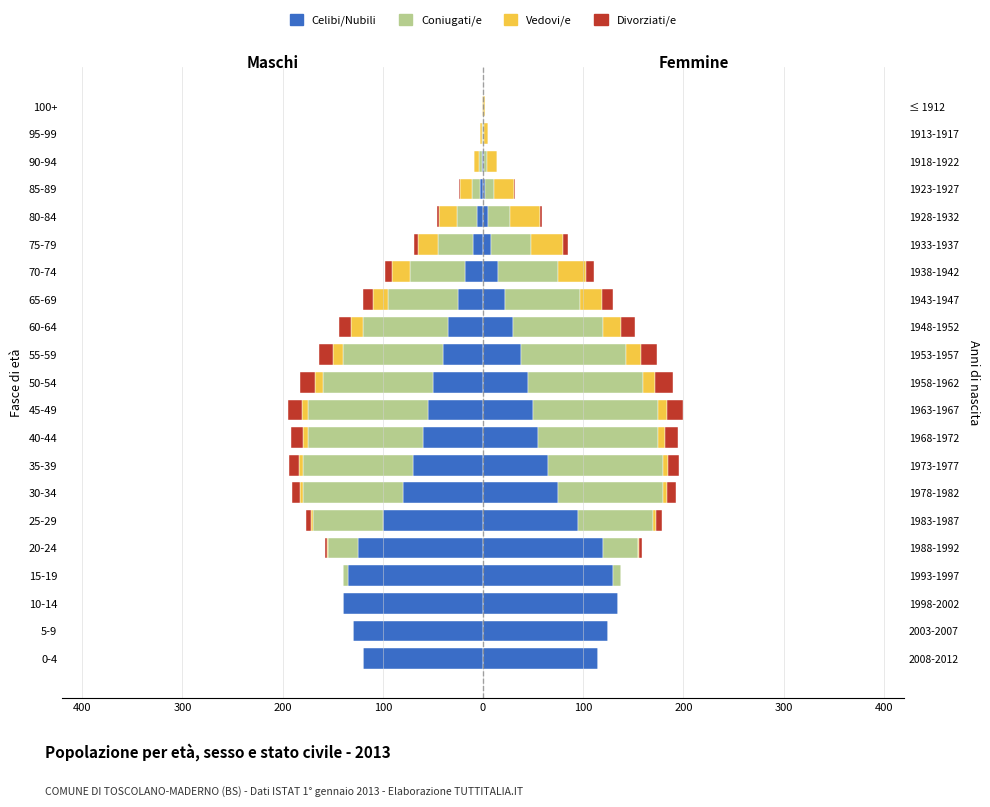

The value of Divorziati/e at 400 is 3. True or false?

False